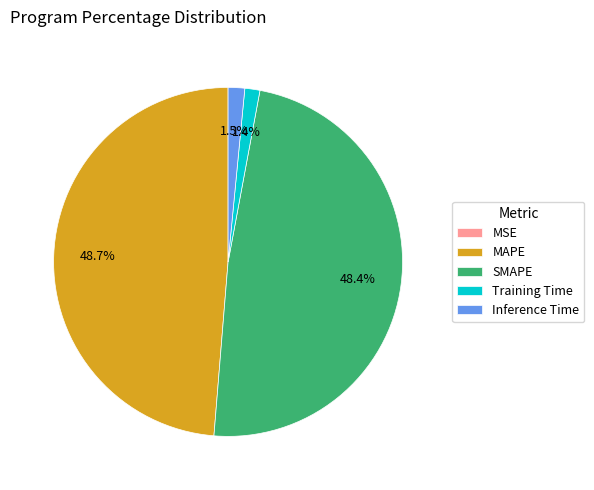

Does Training Time represent more than half of the total?

No